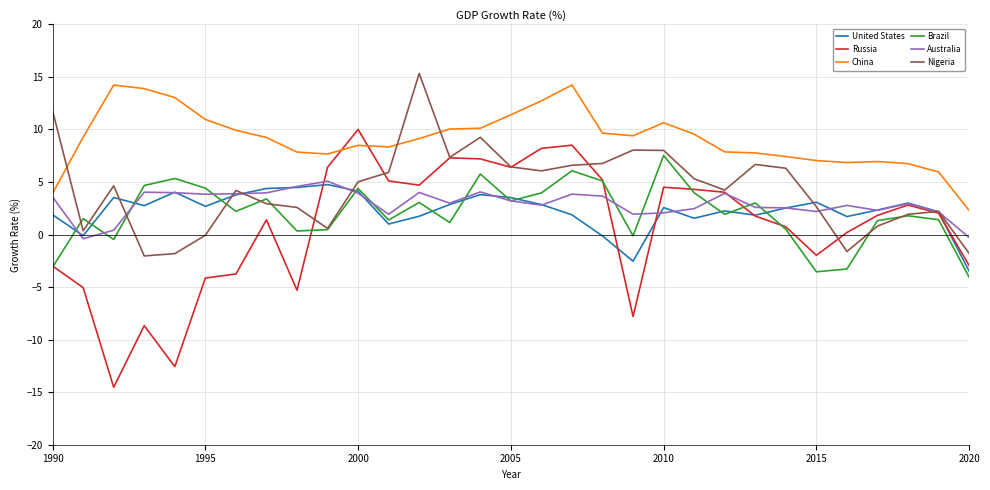

What is the sum of all United States values?

70.8